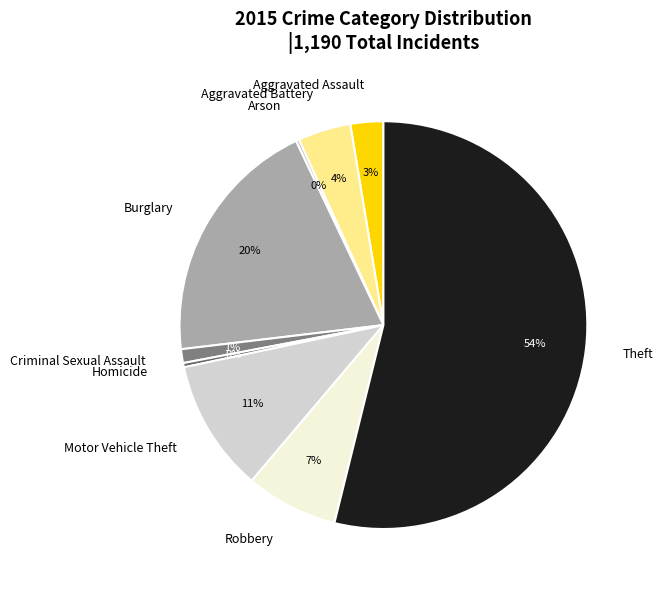

The Aggravated Battery slice represents 18% of the pie. True or false?

False